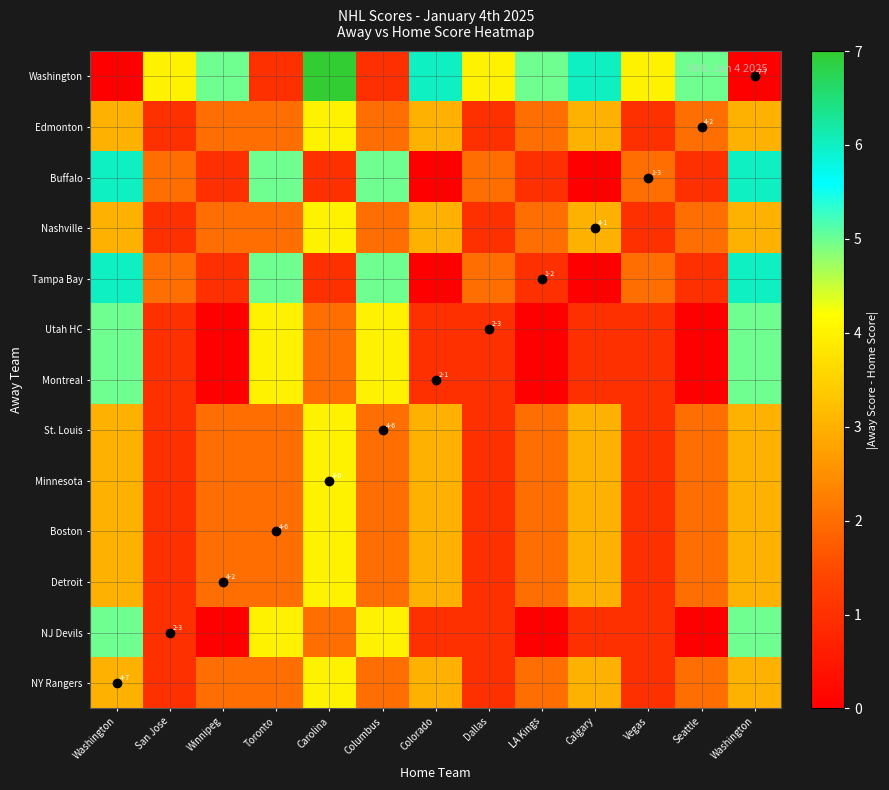

Reading left to right, extract all data points from this chart.

NY Rangers: Washington=3	San Jose=1	Winnipeg=2	Toronto=2	Carolina=4	Columbus=2	Colorado=3	Dallas=1	LA Kings=2	Calgary=3	Vegas=1	Seattle=2	Washington=3
NJ Devils: Washington=5	San Jose=1	Winnipeg=0	Toronto=4	Carolina=2	Columbus=4	Colorado=1	Dallas=1	LA Kings=0	Calgary=1	Vegas=1	Seattle=0	Washington=5
Detroit: Washington=3	San Jose=1	Winnipeg=2	Toronto=2	Carolina=4	Columbus=2	Colorado=3	Dallas=1	LA Kings=2	Calgary=3	Vegas=1	Seattle=2	Washington=3
Boston: Washington=3	San Jose=1	Winnipeg=2	Toronto=2	Carolina=4	Columbus=2	Colorado=3	Dallas=1	LA Kings=2	Calgary=3	Vegas=1	Seattle=2	Washington=3
Minnesota: Washington=3	San Jose=1	Winnipeg=2	Toronto=2	Carolina=4	Columbus=2	Colorado=3	Dallas=1	LA Kings=2	Calgary=3	Vegas=1	Seattle=2	Washington=3
St. Louis: Washington=3	San Jose=1	Winnipeg=2	Toronto=2	Carolina=4	Columbus=2	Colorado=3	Dallas=1	LA Kings=2	Calgary=3	Vegas=1	Seattle=2	Washington=3
Montreal: Washington=5	San Jose=1	Winnipeg=0	Toronto=4	Carolina=2	Columbus=4	Colorado=1	Dallas=1	LA Kings=0	Calgary=1	Vegas=1	Seattle=0	Washington=5
Utah HC: Washington=5	San Jose=1	Winnipeg=0	Toronto=4	Carolina=2	Columbus=4	Colorado=1	Dallas=1	LA Kings=0	Calgary=1	Vegas=1	Seattle=0	Washington=5
Tampa Bay: Washington=6	San Jose=2	Winnipeg=1	Toronto=5	Carolina=1	Columbus=5	Colorado=0	Dallas=2	LA Kings=1	Calgary=0	Vegas=2	Seattle=1	Washington=6
Nashville: Washington=3	San Jose=1	Winnipeg=2	Toronto=2	Carolina=4	Columbus=2	Colorado=3	Dallas=1	LA Kings=2	Calgary=3	Vegas=1	Seattle=2	Washington=3
Buffalo: Washington=6	San Jose=2	Winnipeg=1	Toronto=5	Carolina=1	Columbus=5	Colorado=0	Dallas=2	LA Kings=1	Calgary=0	Vegas=2	Seattle=1	Washington=6
Edmonton: Washington=3	San Jose=1	Winnipeg=2	Toronto=2	Carolina=4	Columbus=2	Colorado=3	Dallas=1	LA Kings=2	Calgary=3	Vegas=1	Seattle=2	Washington=3
Washington: Washington=0	San Jose=4	Winnipeg=5	Toronto=1	Carolina=7	Columbus=1	Colorado=6	Dallas=4	LA Kings=5	Calgary=6	Vegas=4	Seattle=5	Washington=0